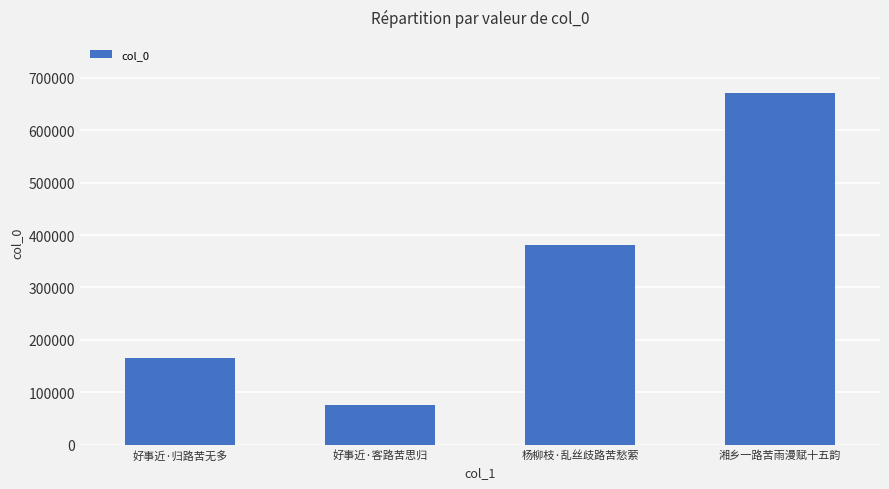

Reading left to right, extract all data points from this chart.

好事近·归路苦无多=165597	好事近·客路苦思归=76225	杨柳枝·乱丝歧路苦愁萦=380984	湘乡一路苦雨漫赋十五韵=671903